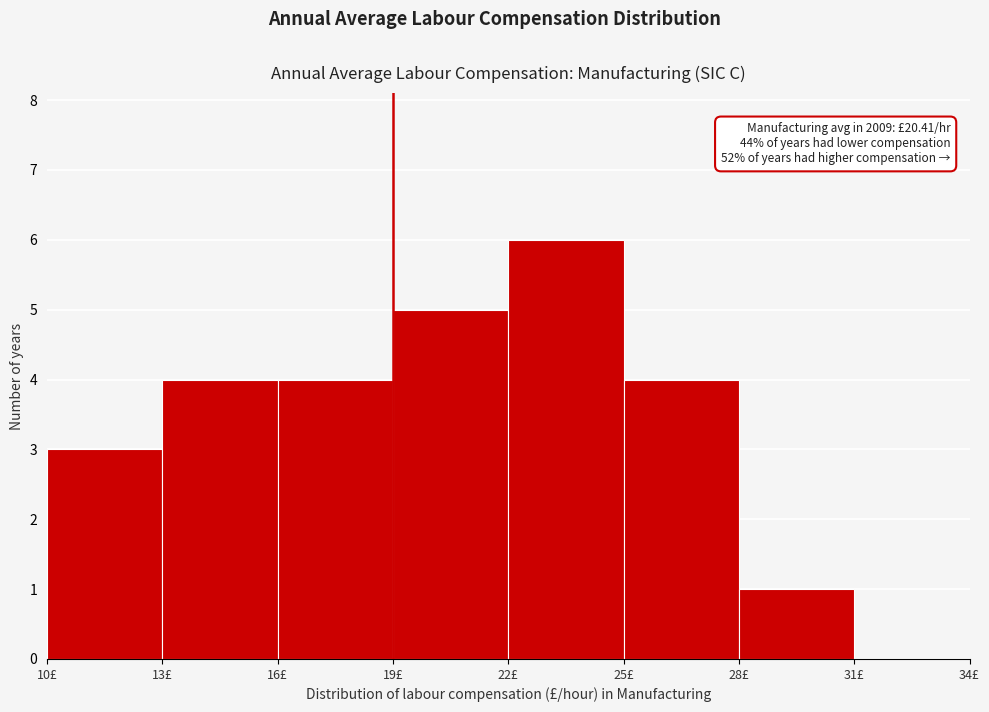

Which range on the x-axis has the tallest bar?

22 to 25